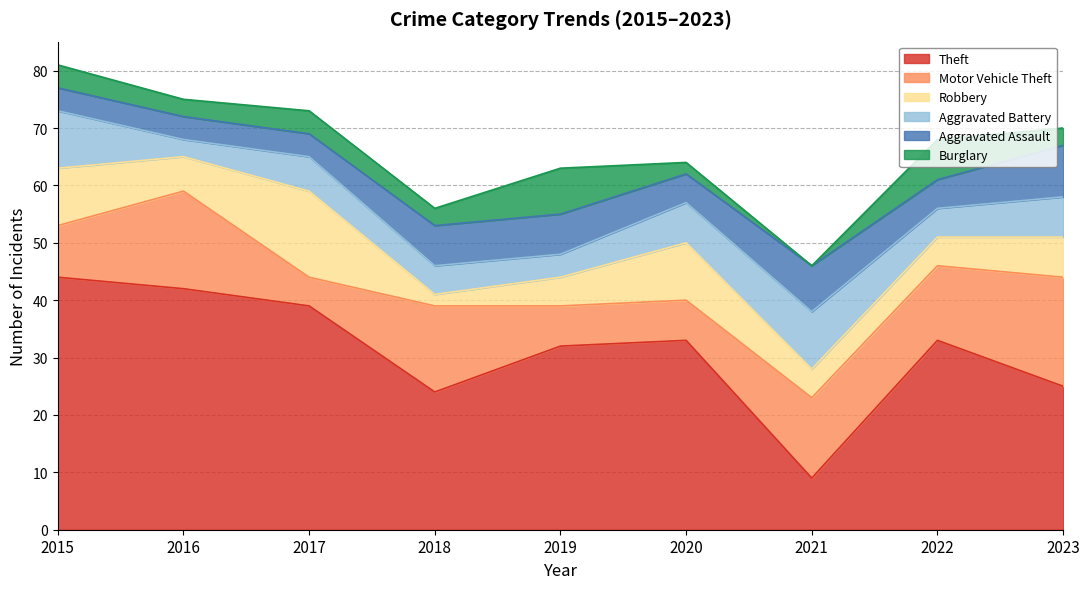

What is the difference between the highest and lowest values at 2016?

39